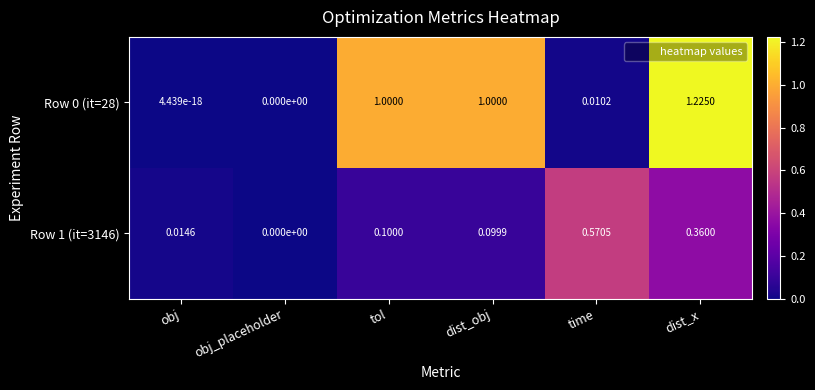

Rank the categories by Row 1 (it=3146) value from highest to lowest.

time, dist_x, tol, dist_obj, obj, obj_placeholder